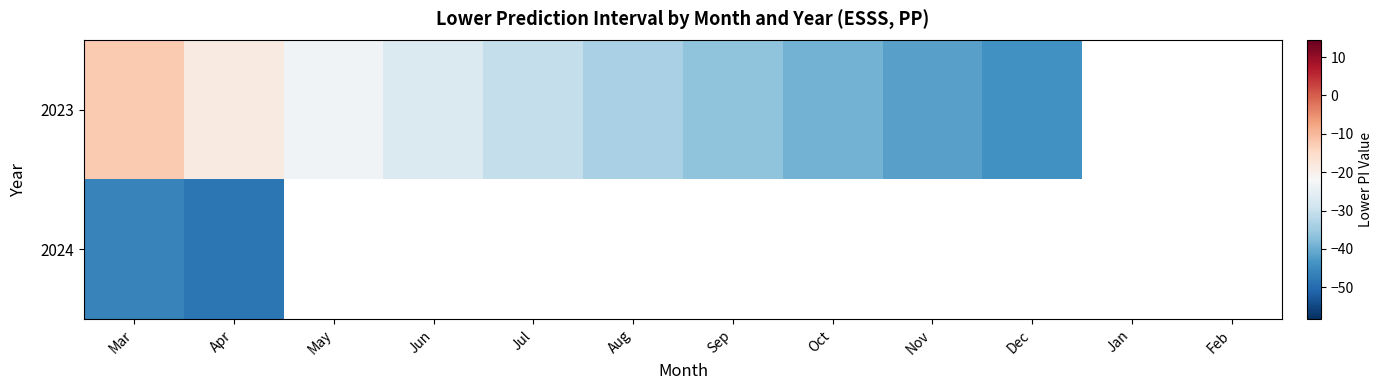

What is the minimum value shown in the chart?

-48.3